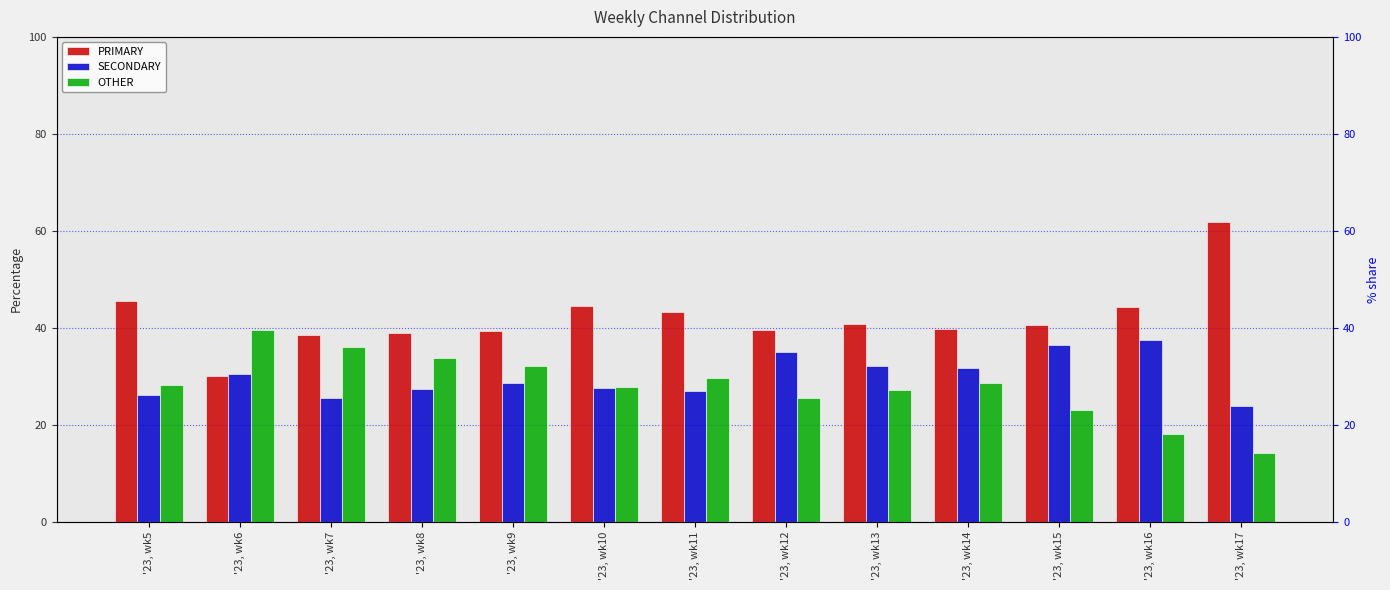

At which label does OTHER first exceed 28?

'23, wk5